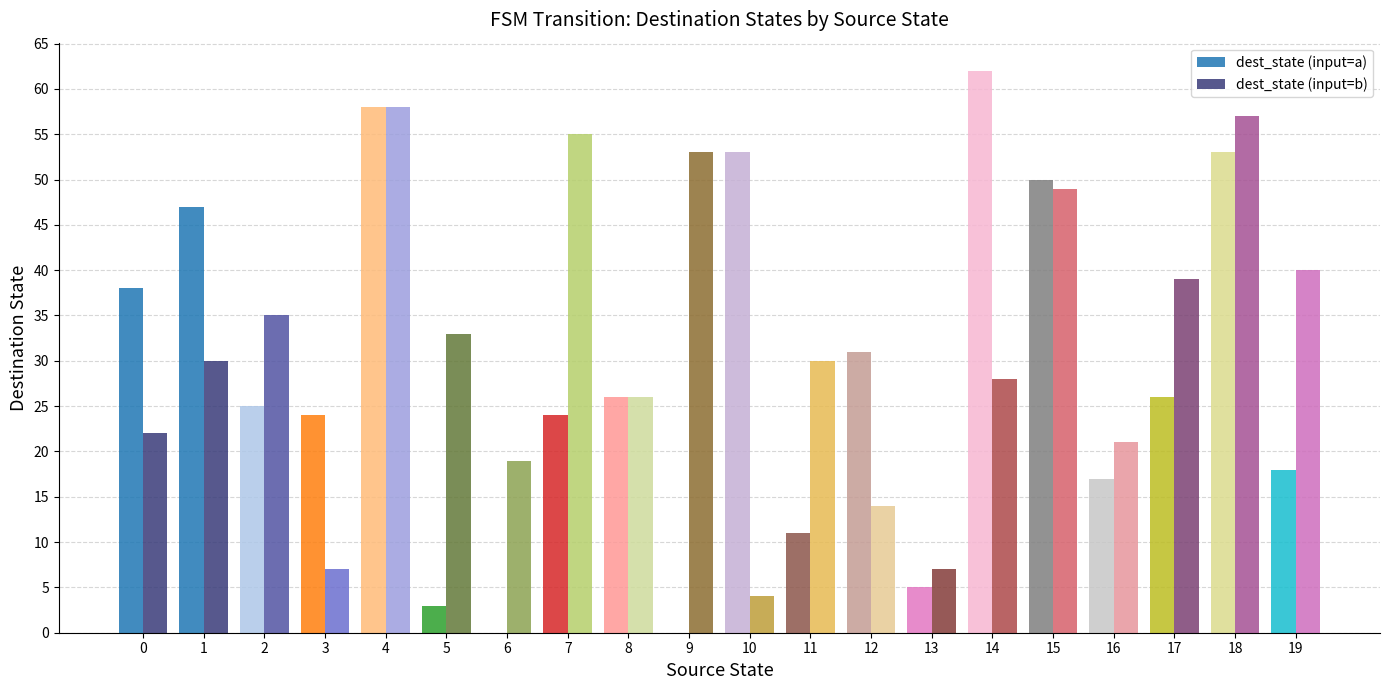

How many groups of bars are there?

20